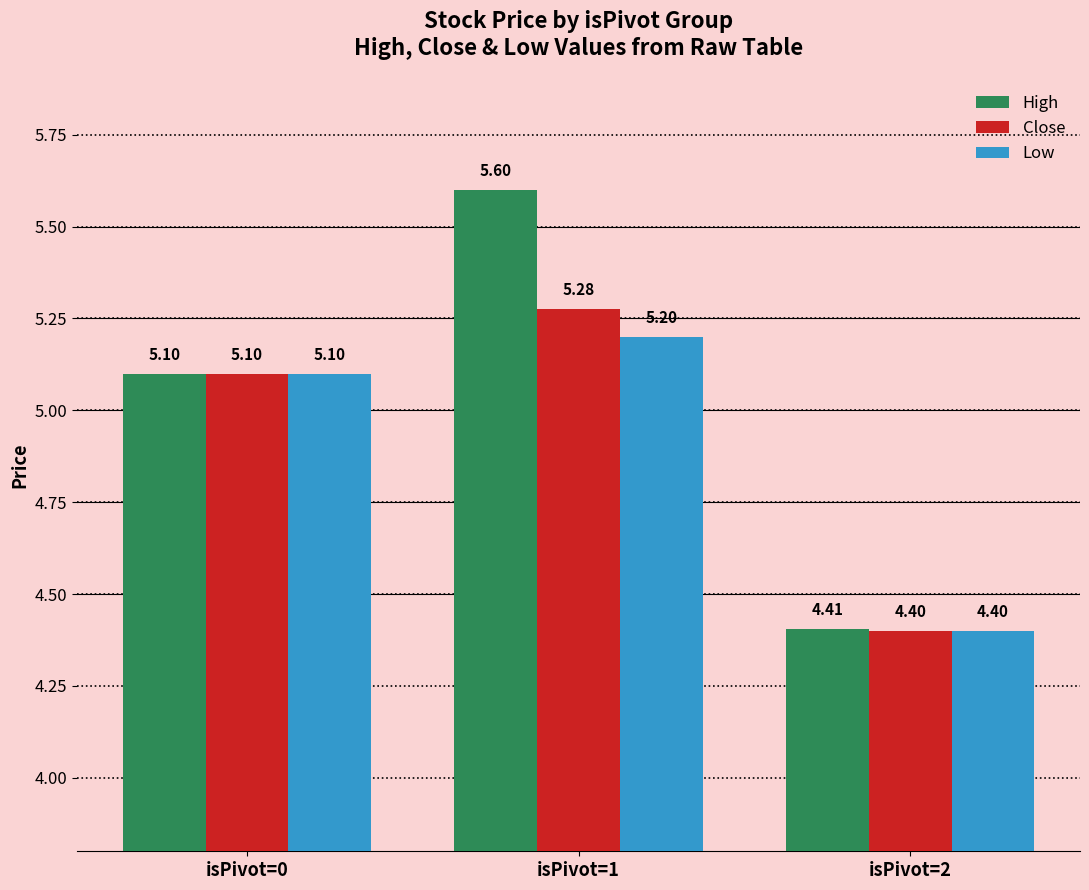

At how many categories does at least one series exceed 5?

2